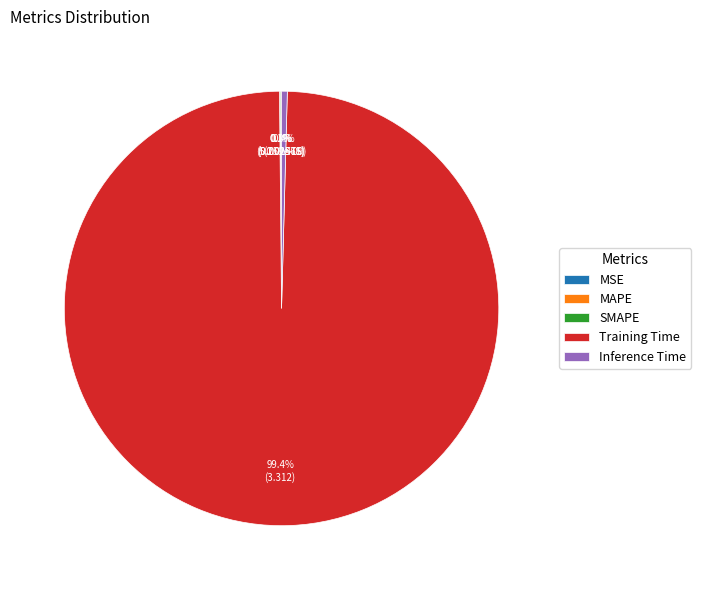

Is there any slice that represents more than half of the pie?

Yes